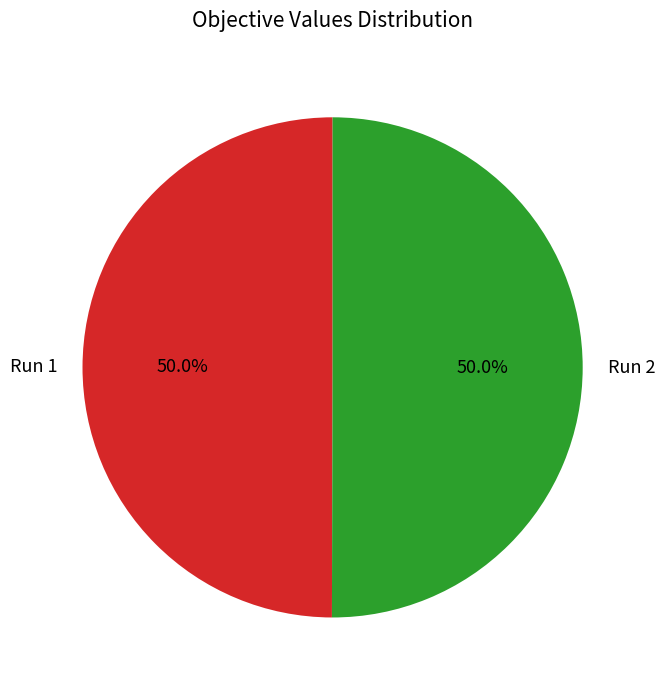

True or false: Run 2 accounts for 50% of the total.

True